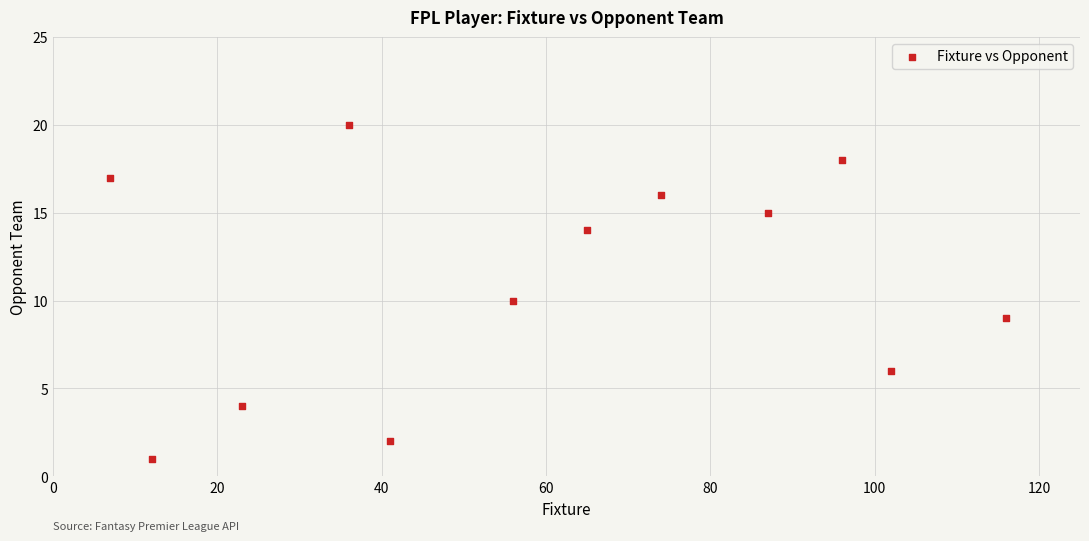

What is the range of Y values (max minus min)?

19